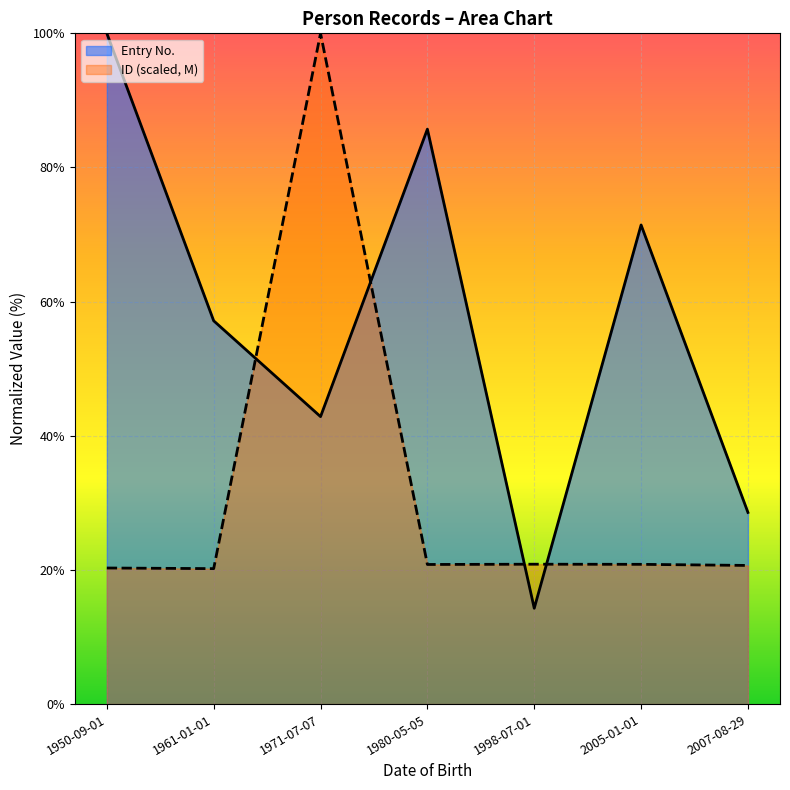

The chart shows a value of 20.8 at 2005-01-01. True or false?

True